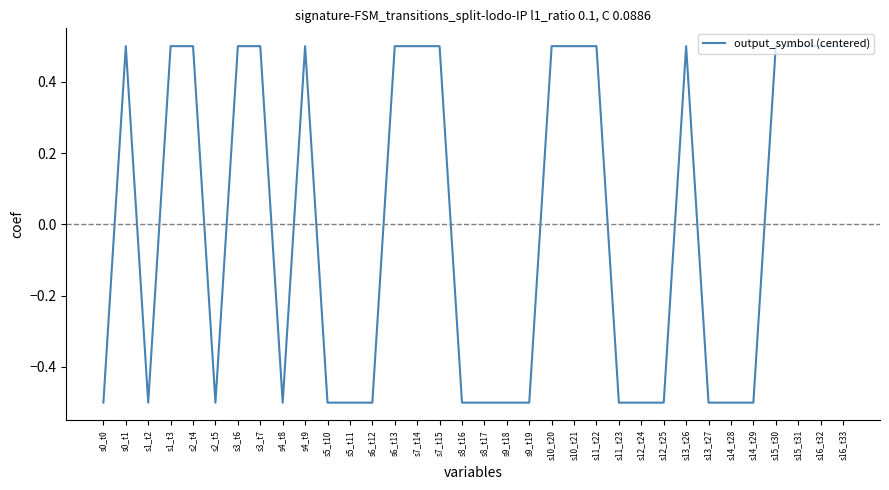

What is the difference between the values at s8_t16 and s10_t21?

1.0